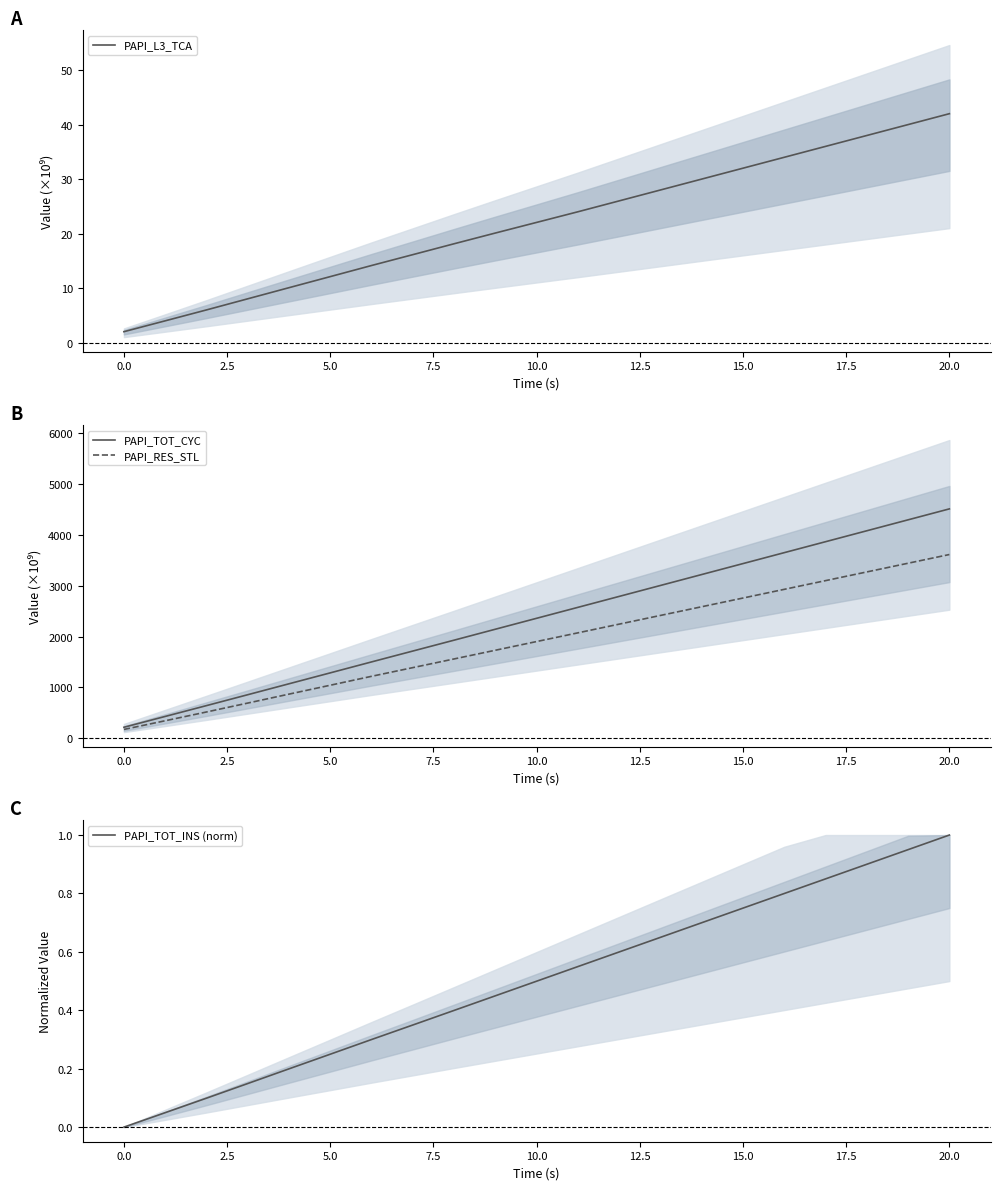

What is the maximum value for PAPI_L3_TCA?

42.0